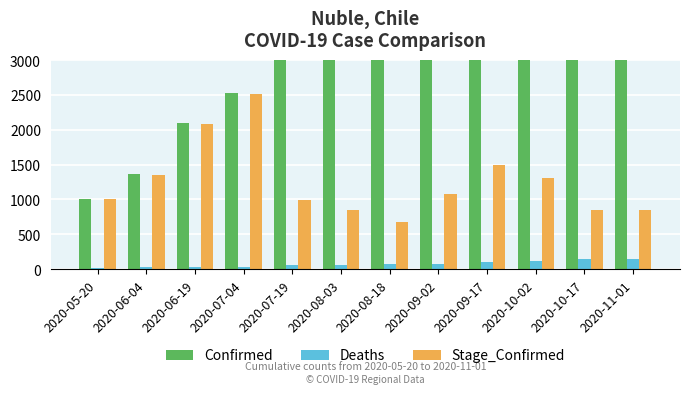

Does the chart contain any negative values?

No